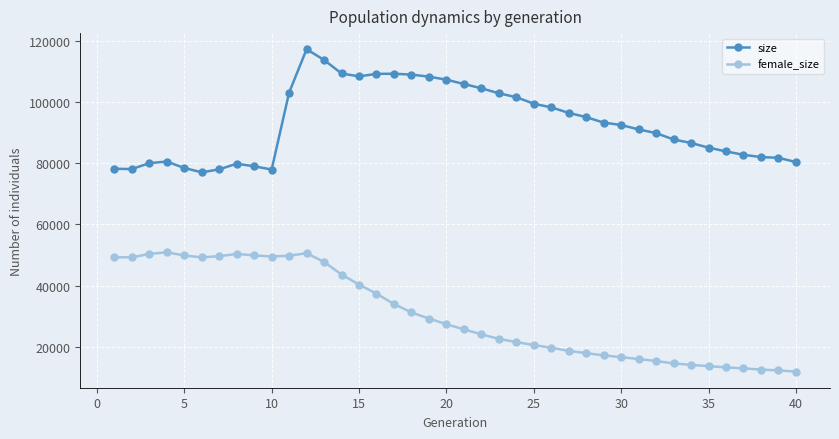

True or false: size and female_size intersect in this chart.

False